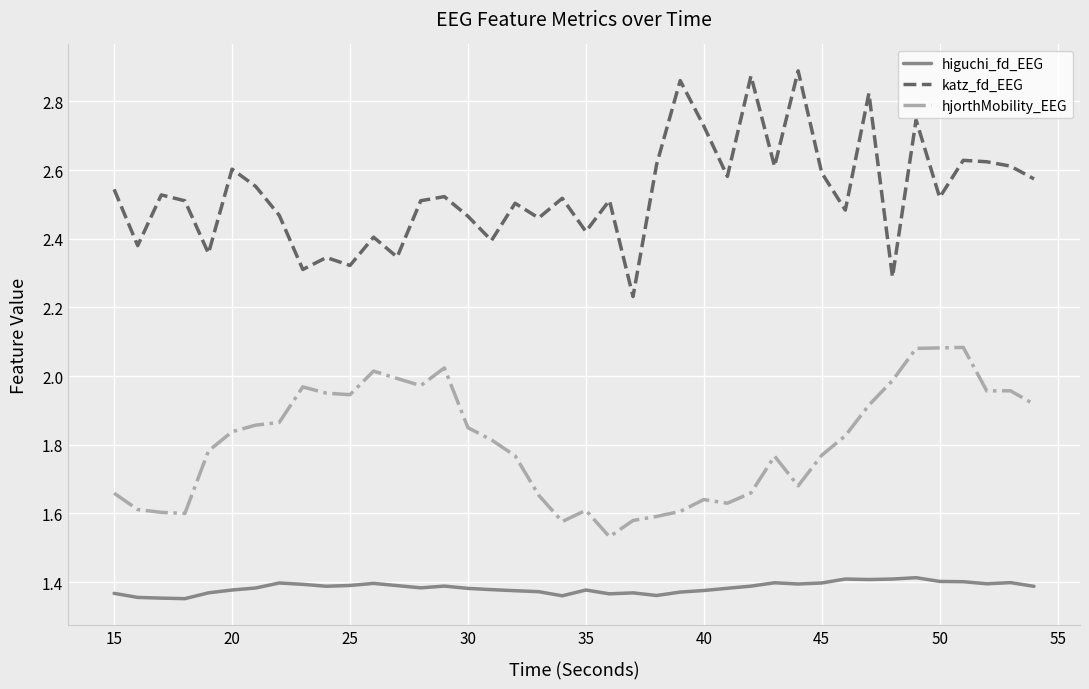

How many katz_fd_EEG values are between 2 and 3?

40